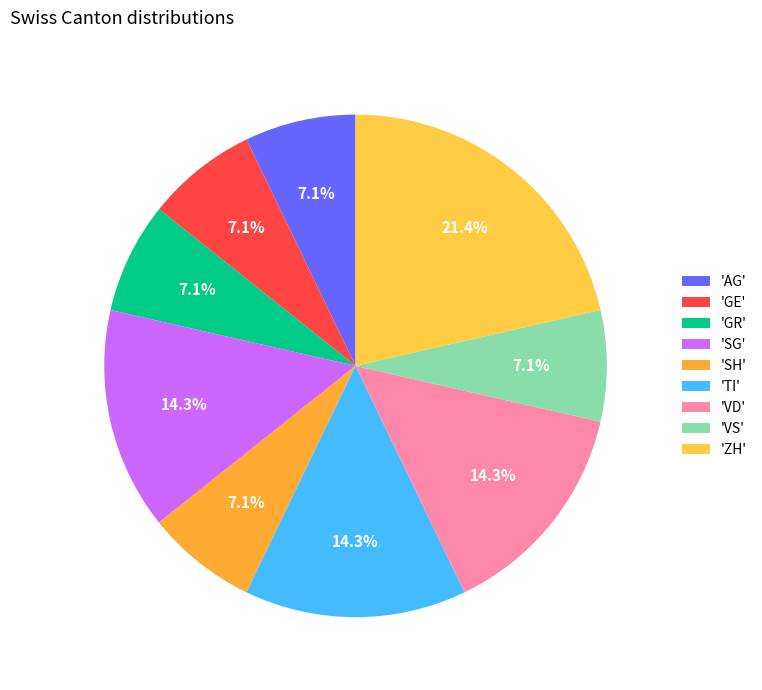

To the nearest percent, what is the difference between the largest and smallest slice percentages?

14%